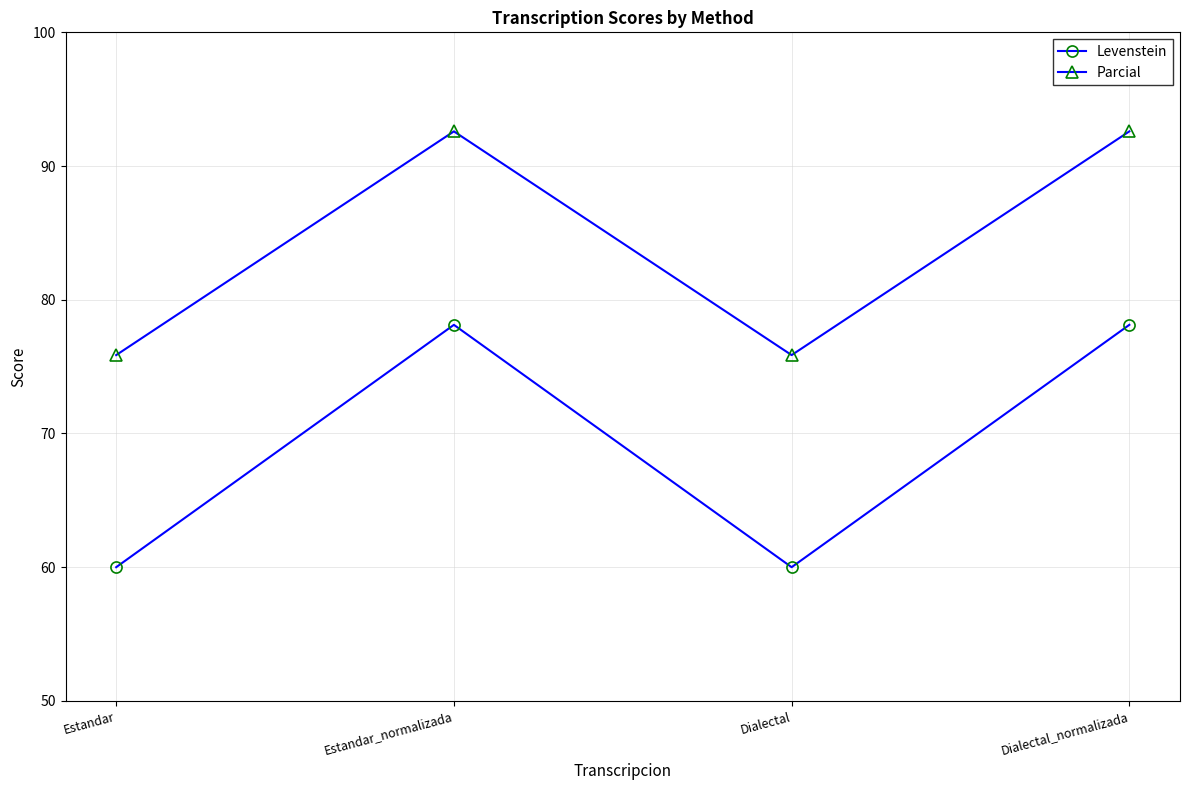

What are all the series names shown in the legend?

Levenstein, Parcial